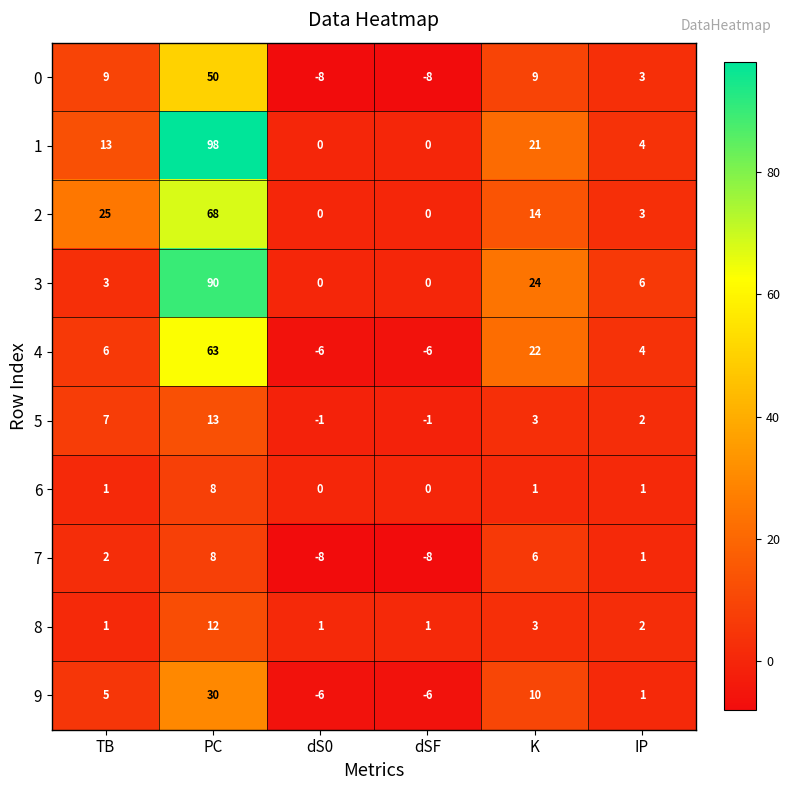

Where does the 2 series first go above 14?

TB